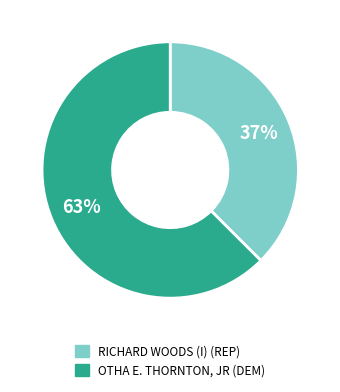

Combined, do RICHARD WOODS (I) (REP) and OTHA E. THORNTON, JR (DEM) account for over 50%?

Yes